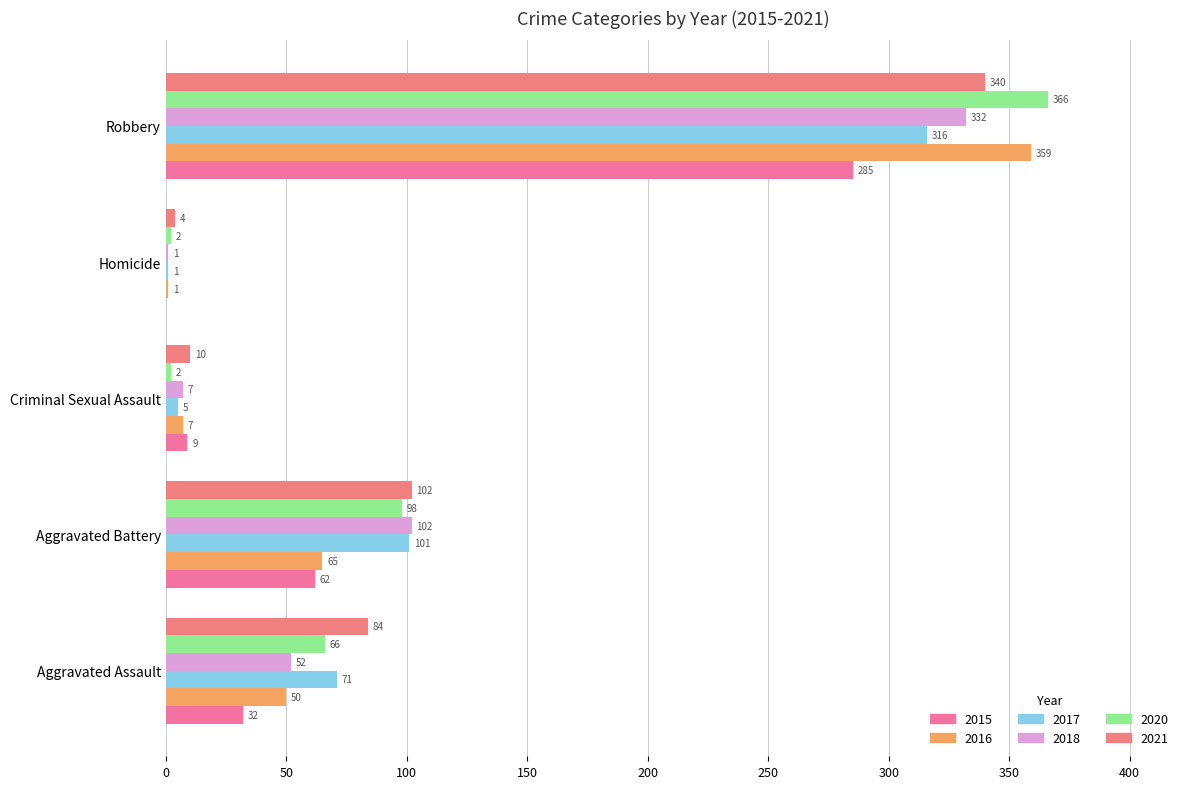

What is the greatest value displayed?

366